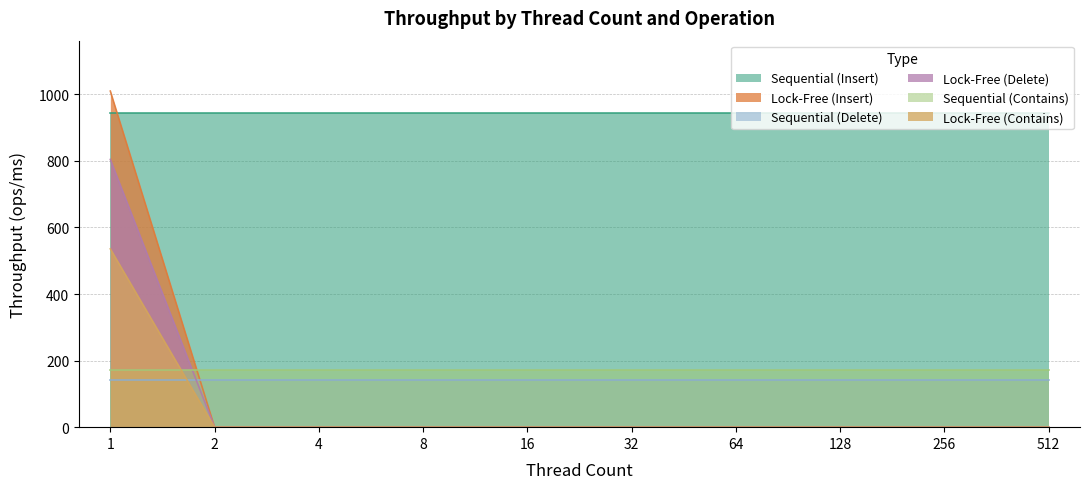

What are all the series names shown in the legend?

Sequential (Insert), Lock-Free (Insert), Sequential (Delete), Lock-Free (Delete), Sequential (Contains), Lock-Free (Contains)